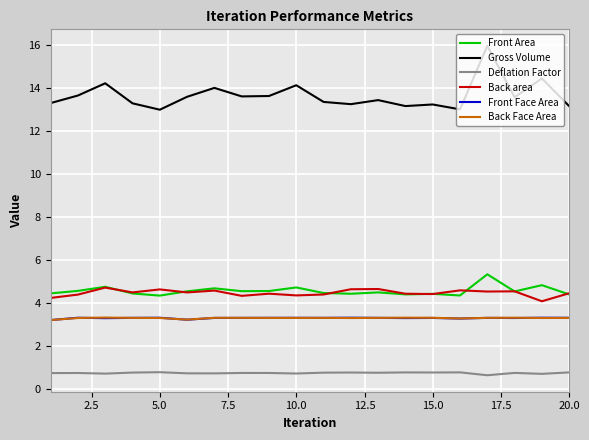

Does the chart display data point markers on the line(s)?

No